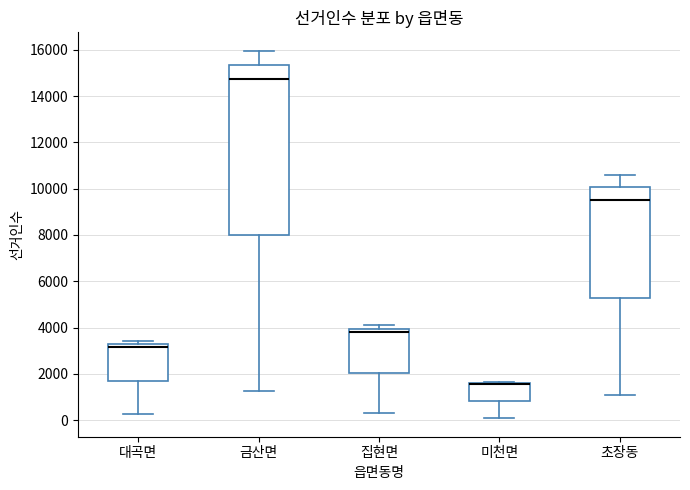

Where does the lower whisker of the box for 대곡면 end on the y-axis? The values are not printed on the chart, so give them approximately, as read against the axis.

200